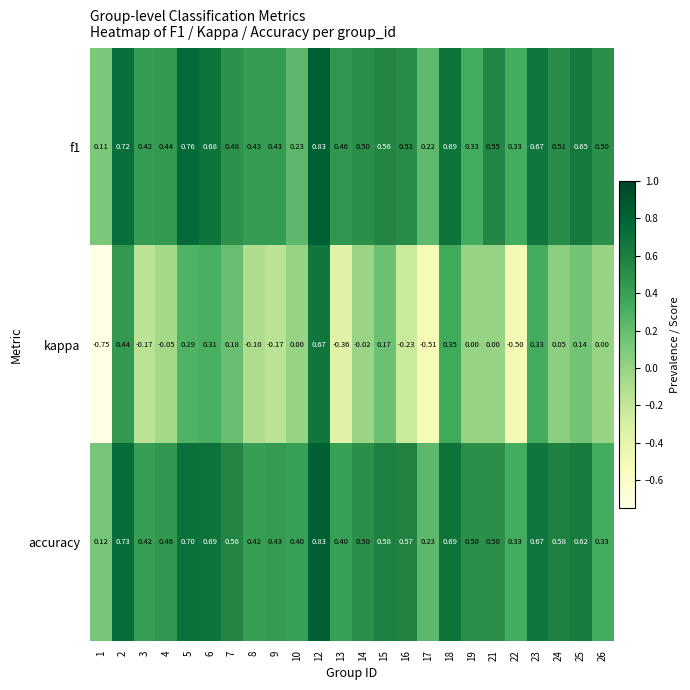

Which series has the largest total across all categories?

accuracy